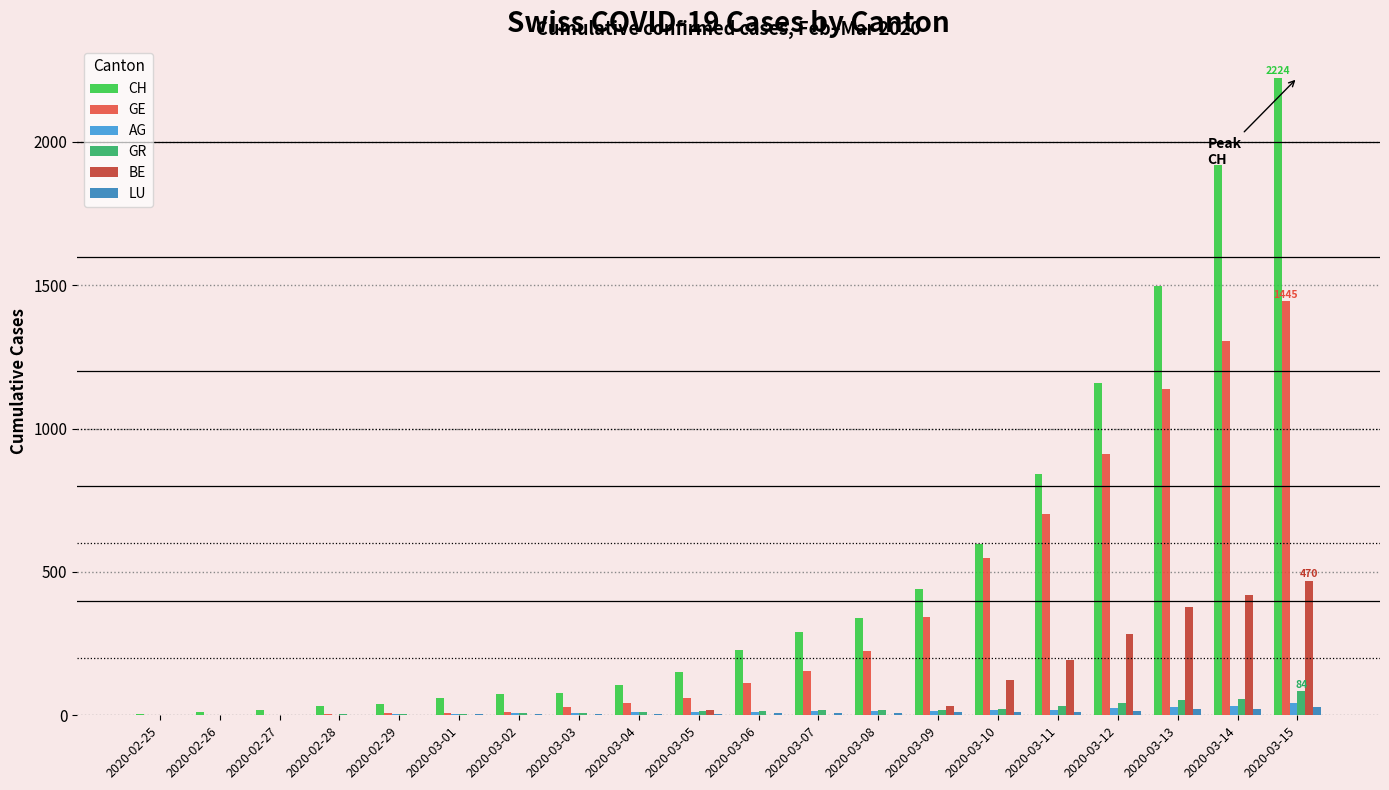

How many categories are shown in the chart?

20